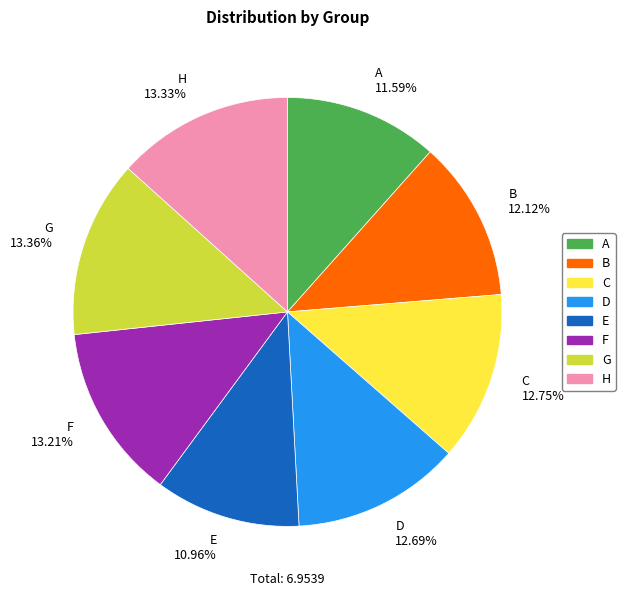

Between A 11.59% and G 13.36%, which is larger?

G 13.36%